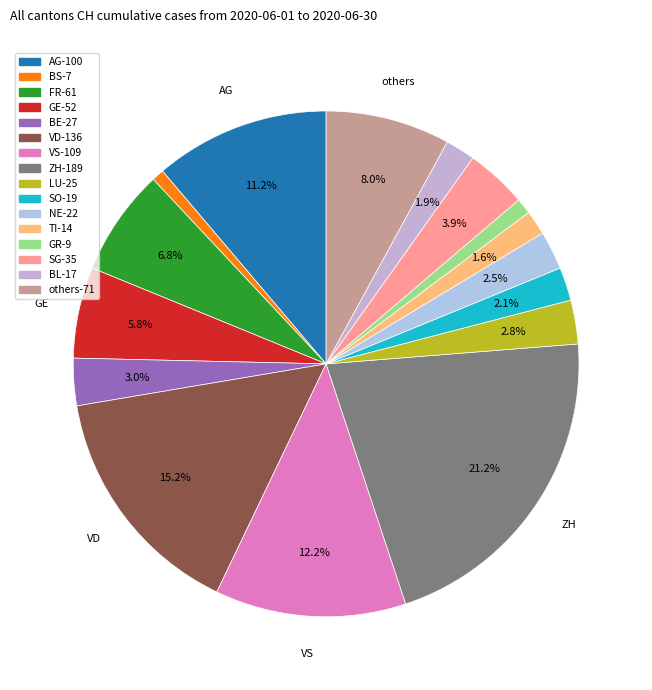

Count the number of slices in the pie.

16